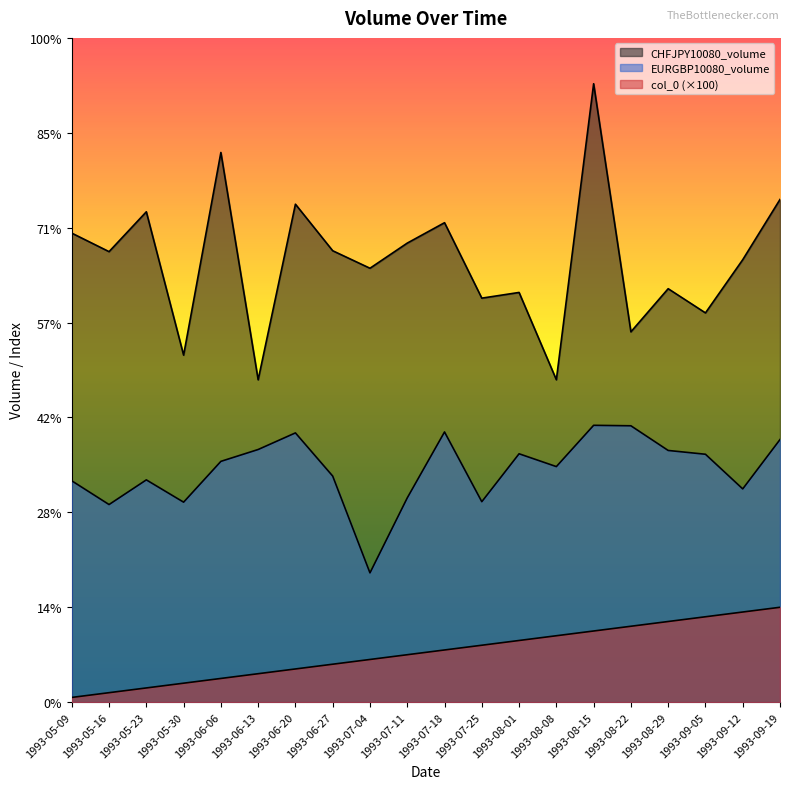

Which series has the largest total across all categories?

CHFJPY10080_volume